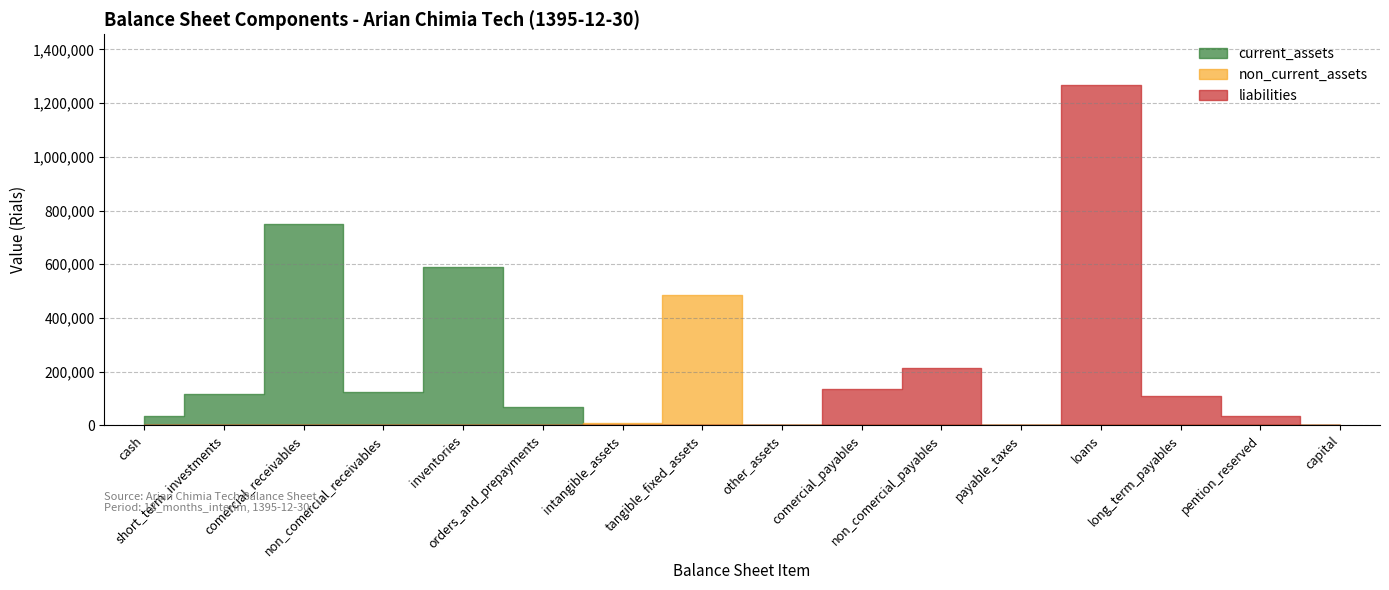

How many lines are shown in the chart?

3